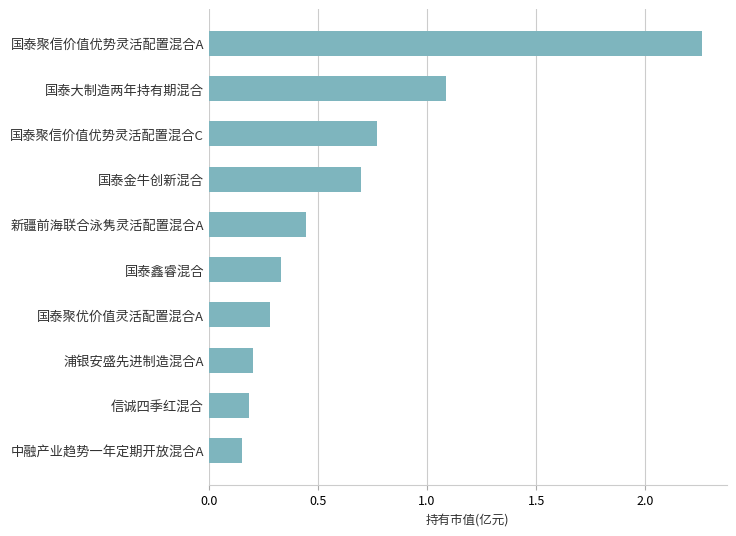

Does the chart contain stacked bars?

No